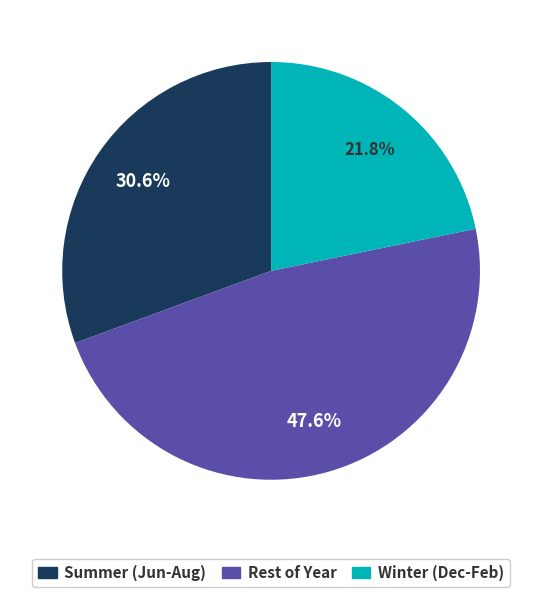

Does any single category account for the majority?

No